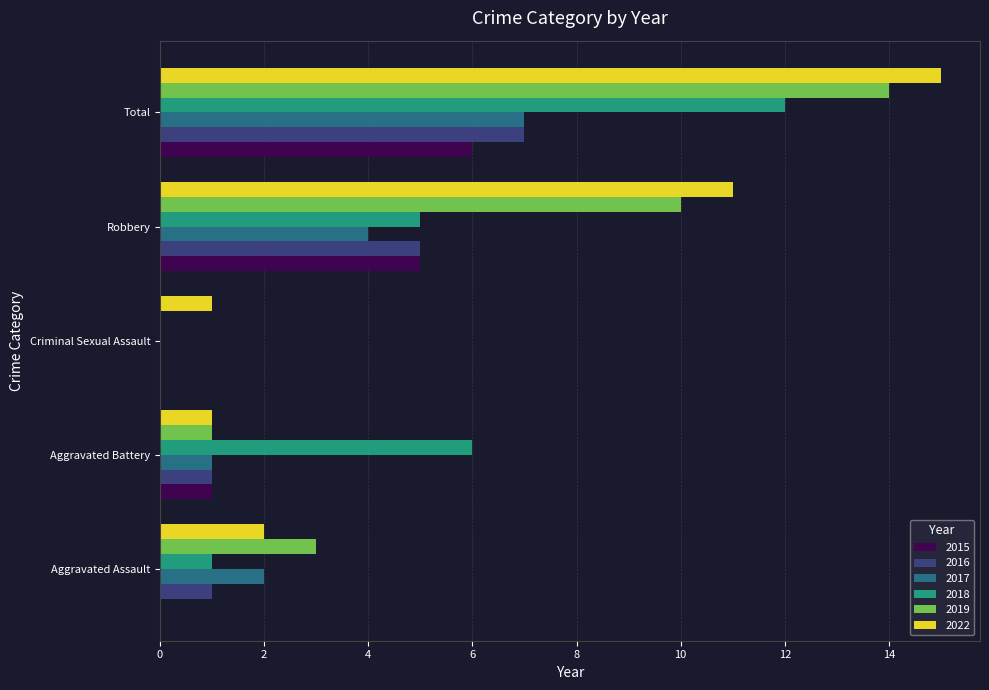

What is the sum of the 2022 values at Total and Robbery?

26